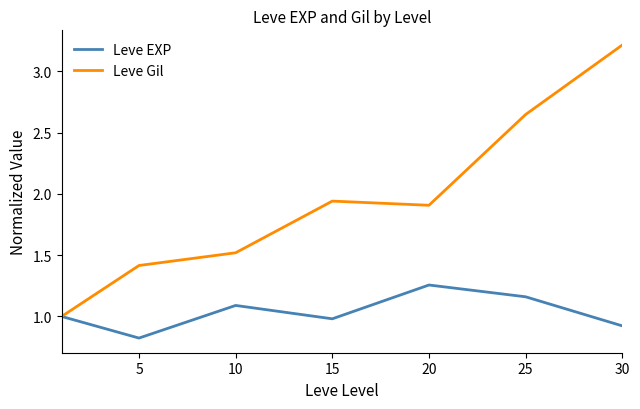

How many lines are shown in the chart?

2